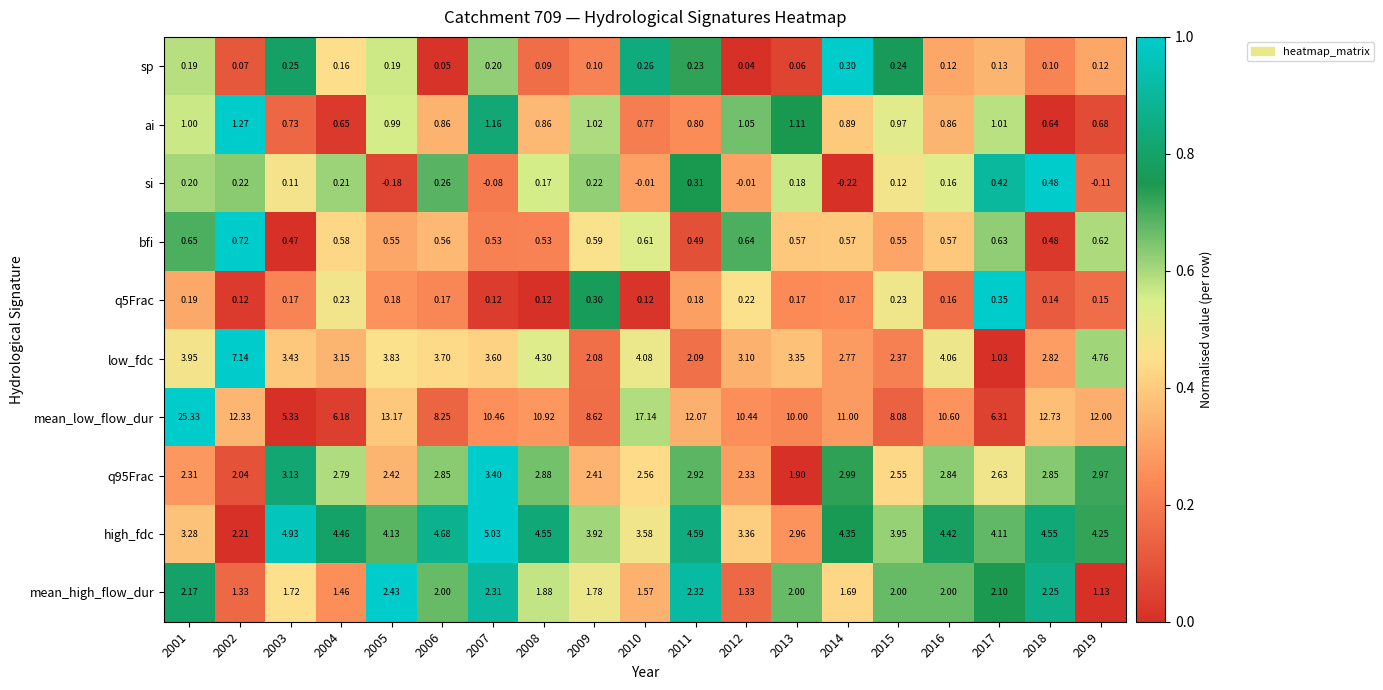

Which series has the largest range (max minus min)?

mean_low_flow_dur